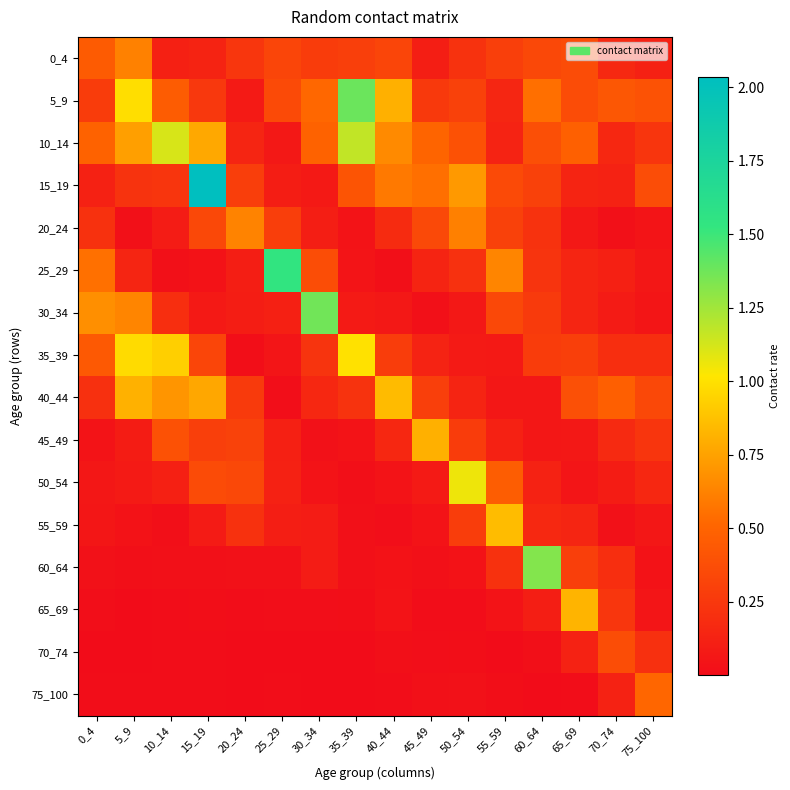

List the series in order of their peak value, lowest first.

70_74, 75_100, 0_4, 20_24, 45_49, 65_69, 40_44, 55_59, 35_39, 50_54, 10_14, 60_64, 30_34, 5_9, 25_29, 15_19